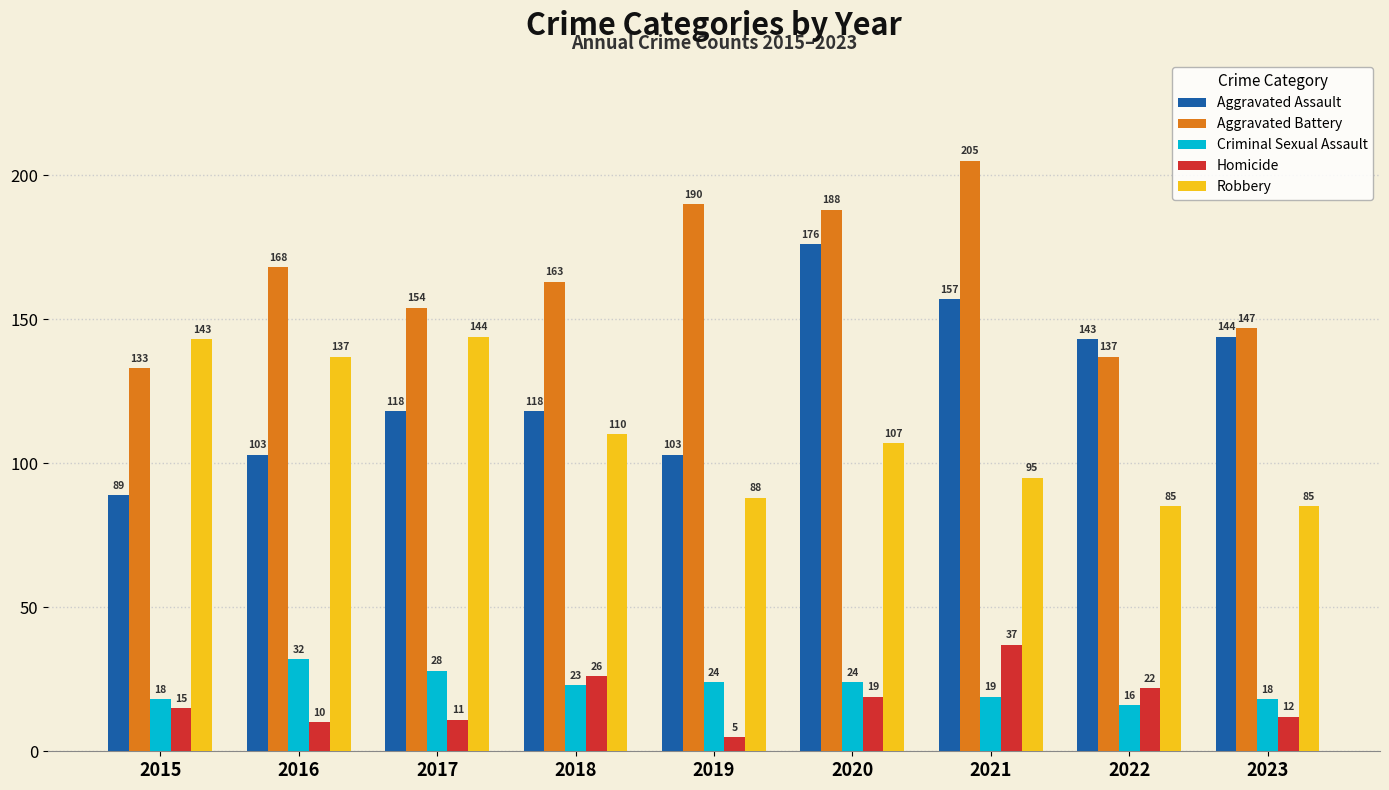

What is the minimum value shown in the chart?

5